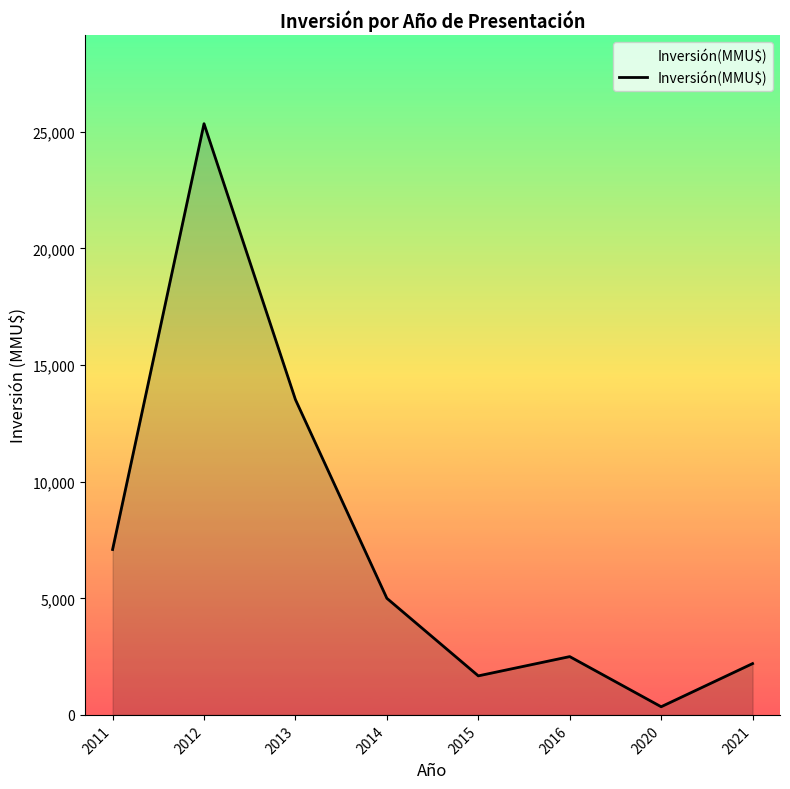

Approximately how many times larger is the value at 2011 compared to 2012?

0.3